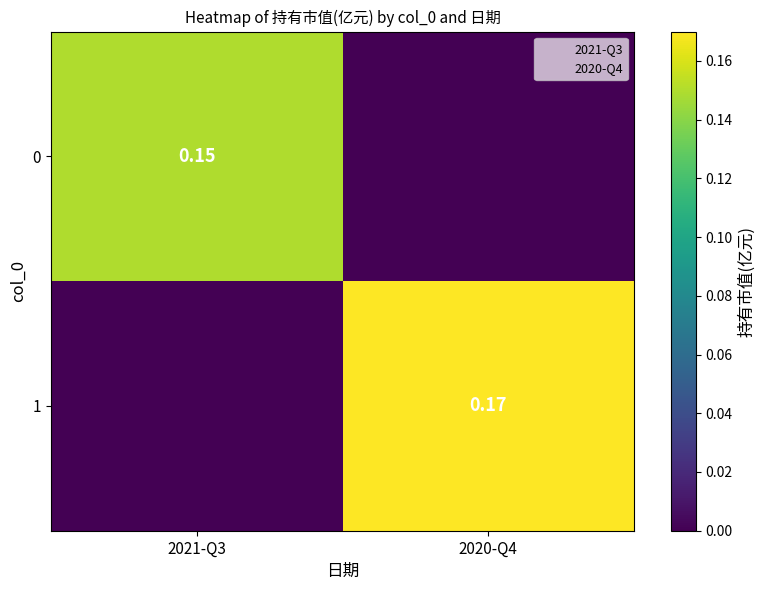

Rank the series at 2020-Q4 from lowest to highest value.

0, 1